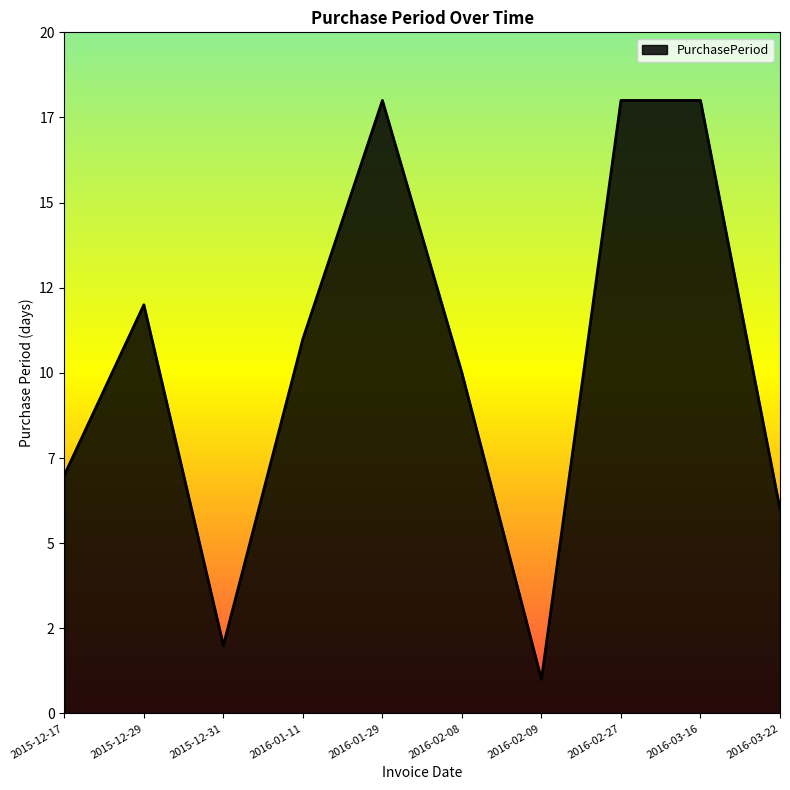

Does the chart have visible grid lines?

No